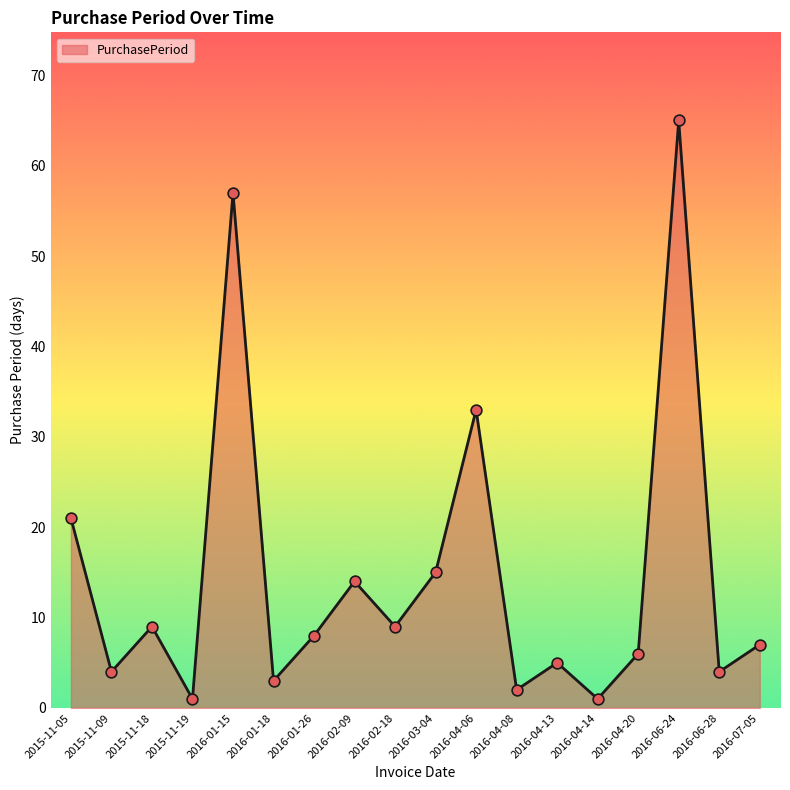

What is the change in value from 2016-04-08 to 2016-04-20?

+4